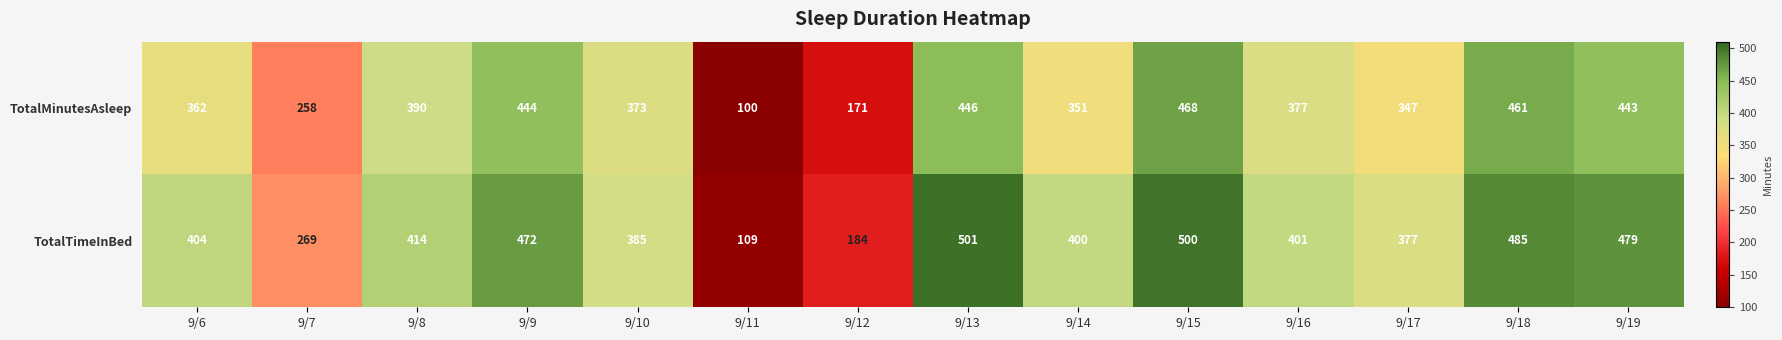

Rank the categories by TotalTimeInBed value from highest to lowest.

9/13, 9/15, 9/18, 9/19, 9/9, 9/8, 9/6, 9/16, 9/14, 9/10, 9/17, 9/7, 9/12, 9/11